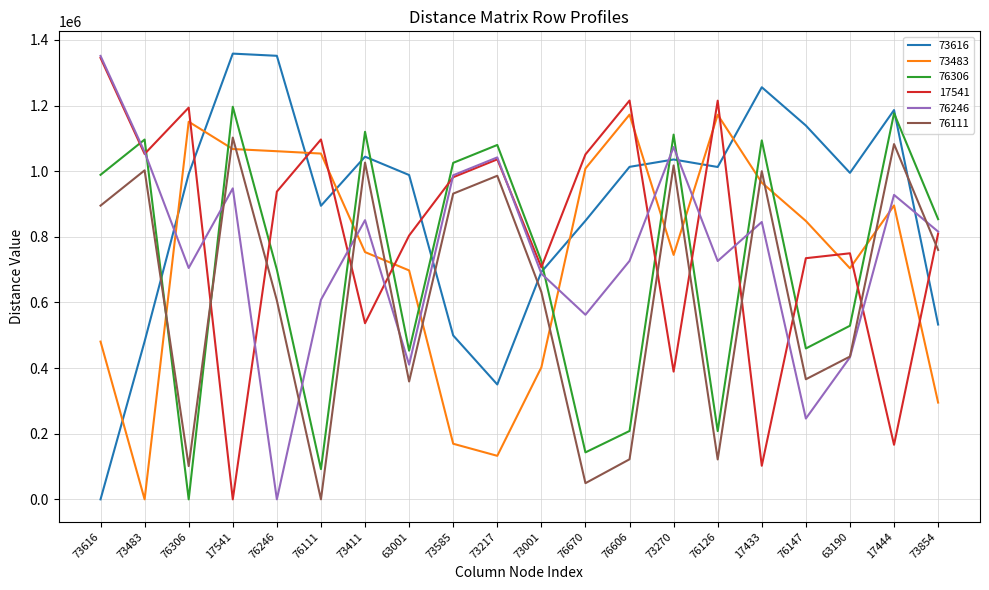

What is the average value of the 17541 series?

806221.6